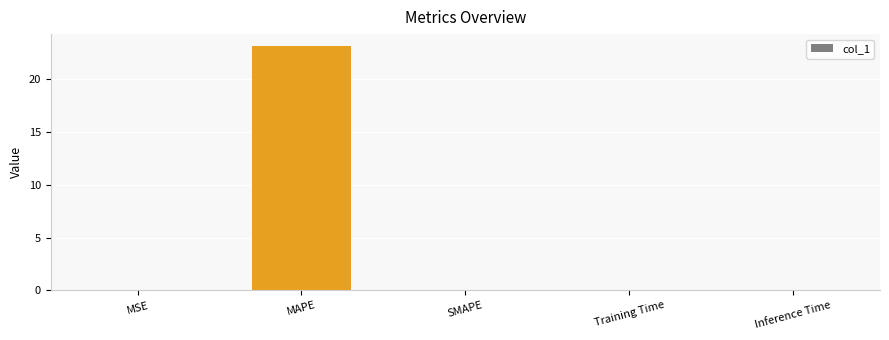

What is the sum of all values?

23.1